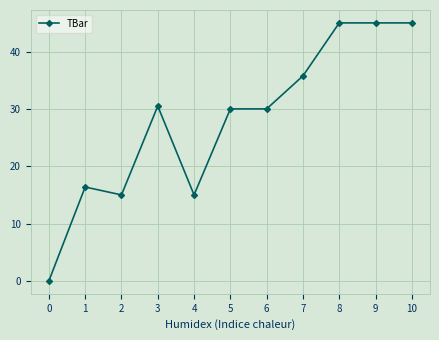

How many distinct data groups are displayed?

1